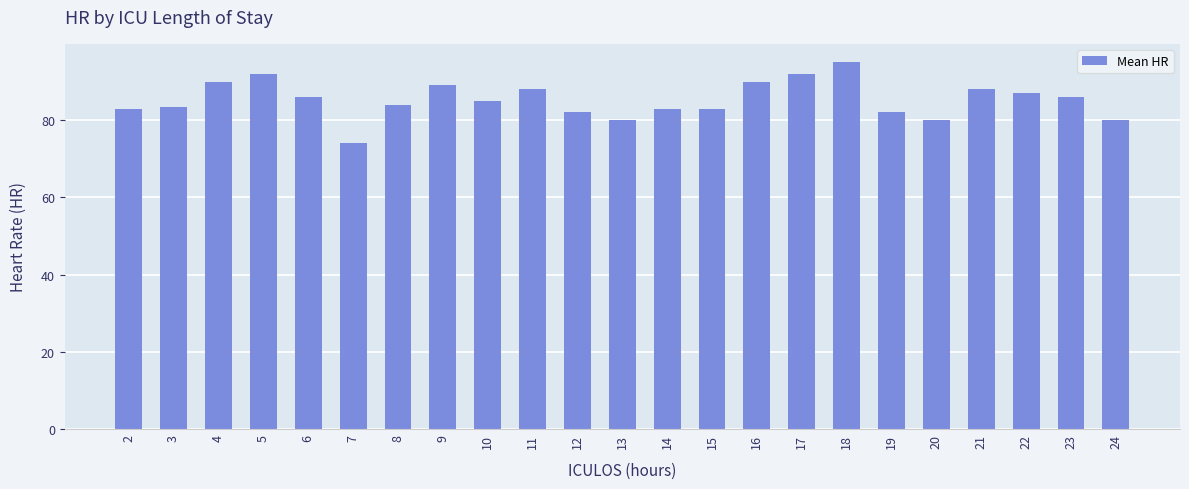

What is the difference between the values at 5 and 15?

9.0